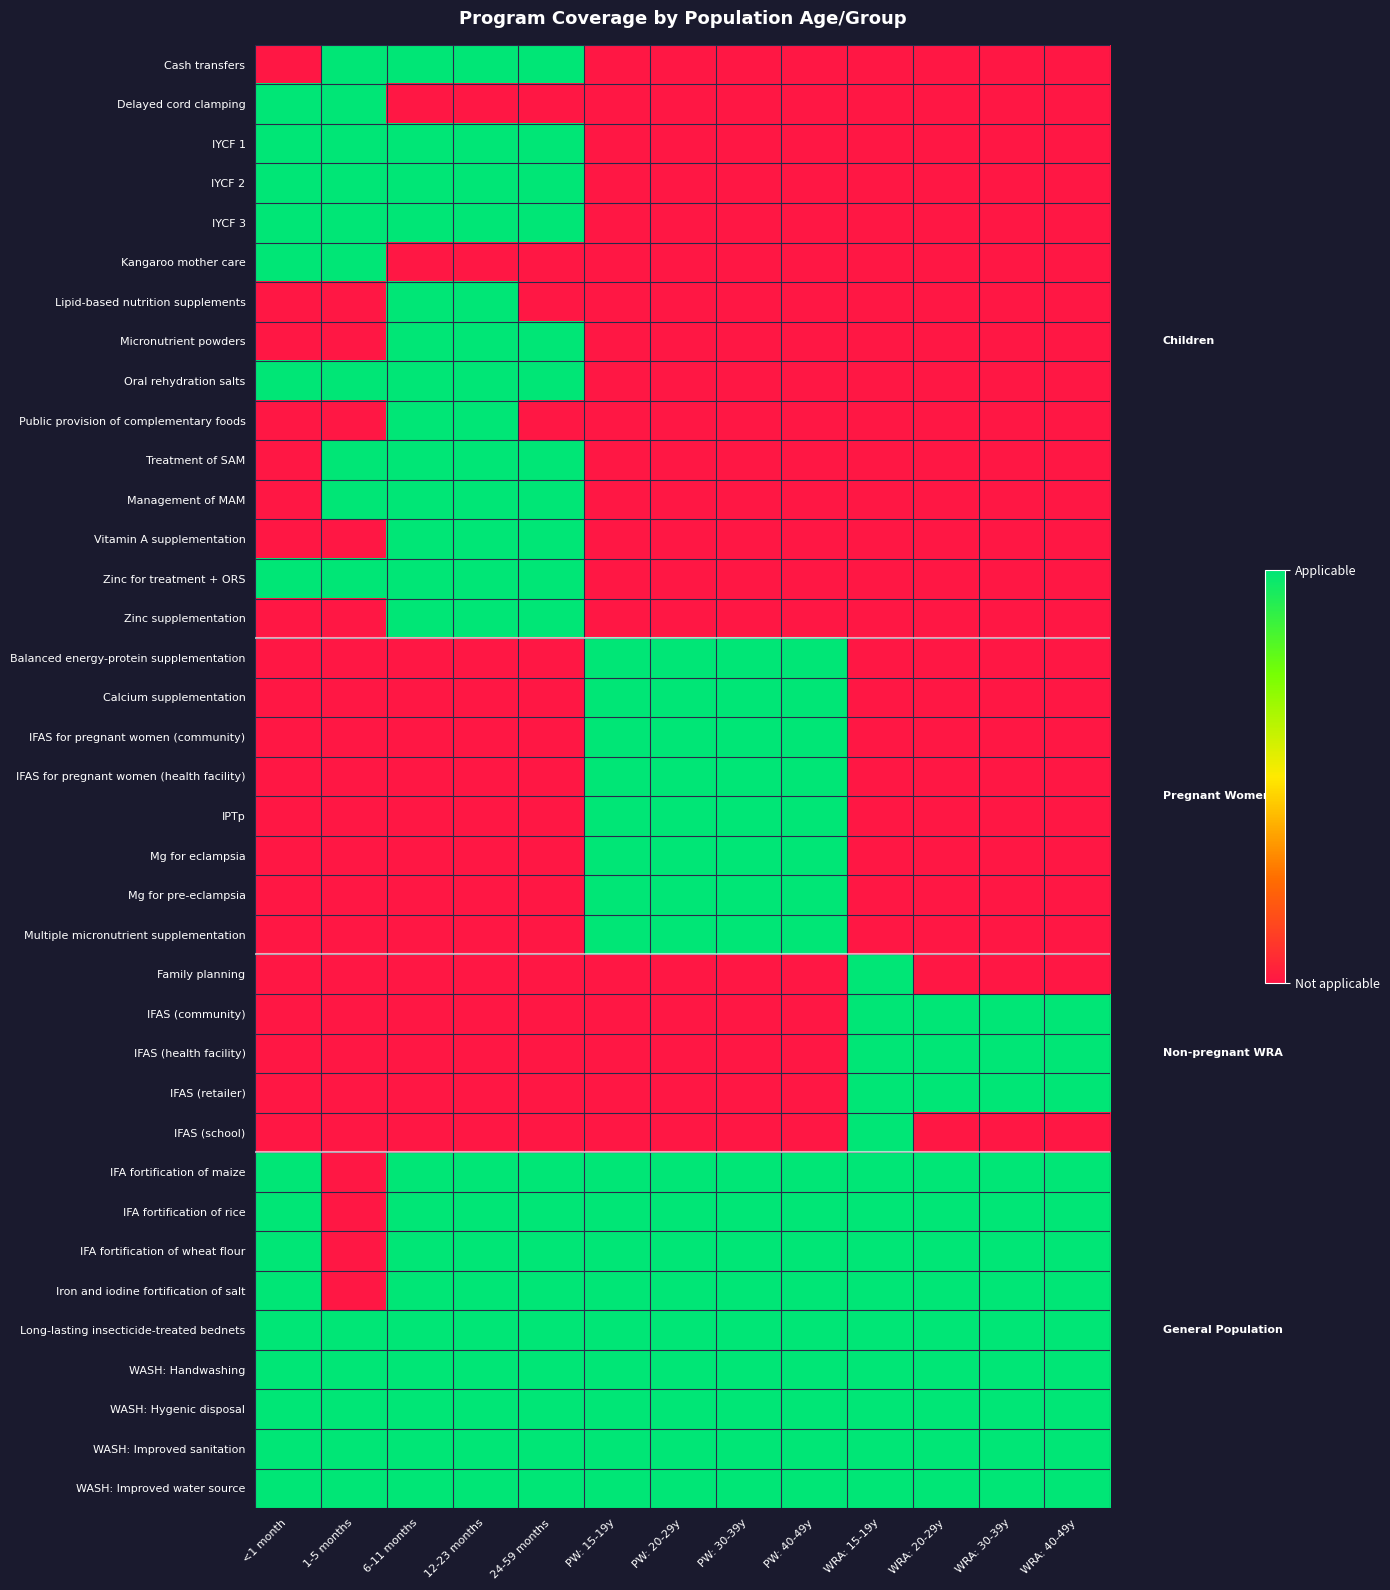

What is the maximum value shown in the chart?

1